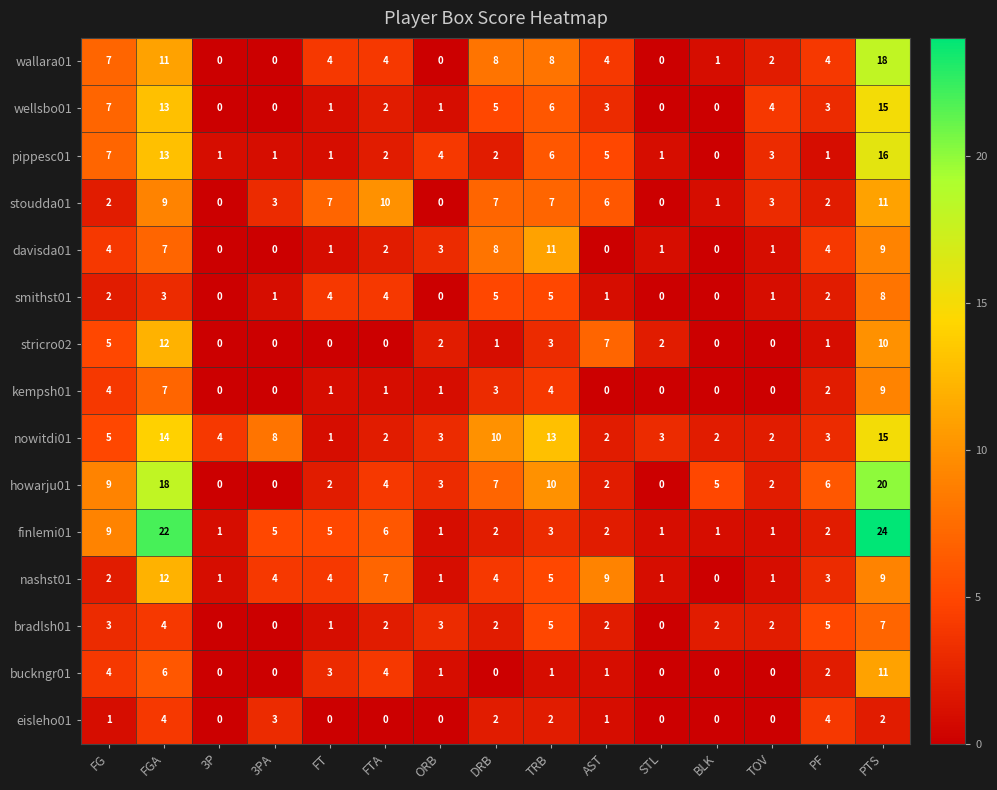

Is it true that stricro02 equals 5 at AST?

False